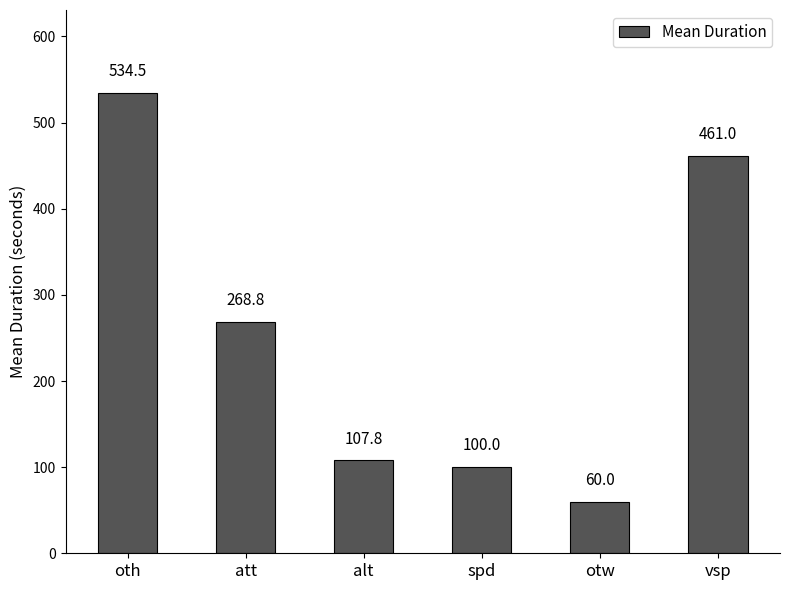

Does the chart contain stacked bars?

No